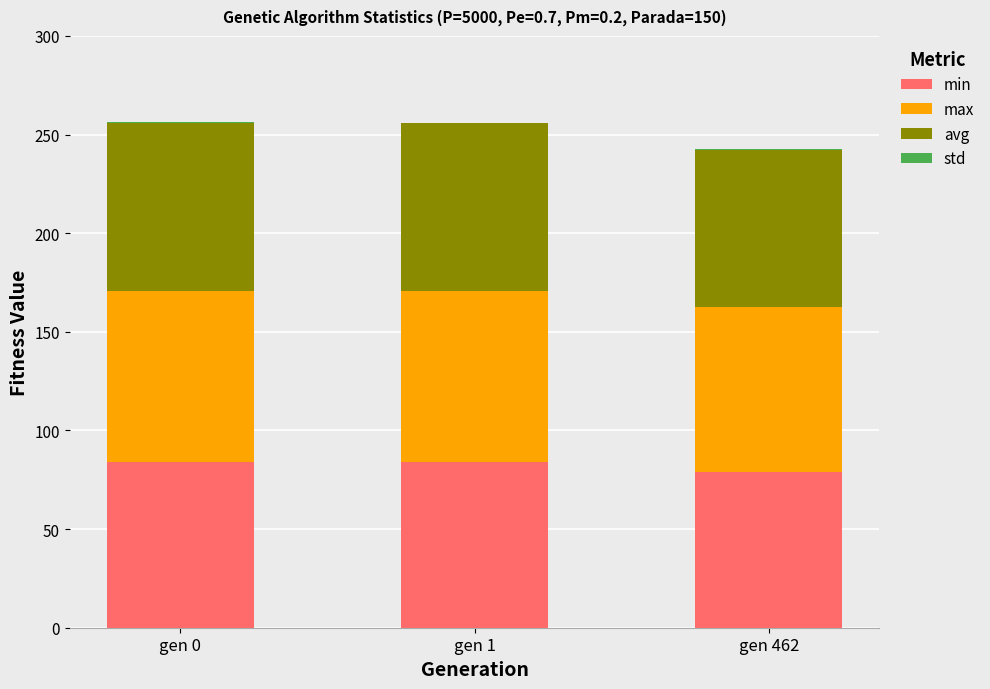

How many max values are between 83 and 86?

1